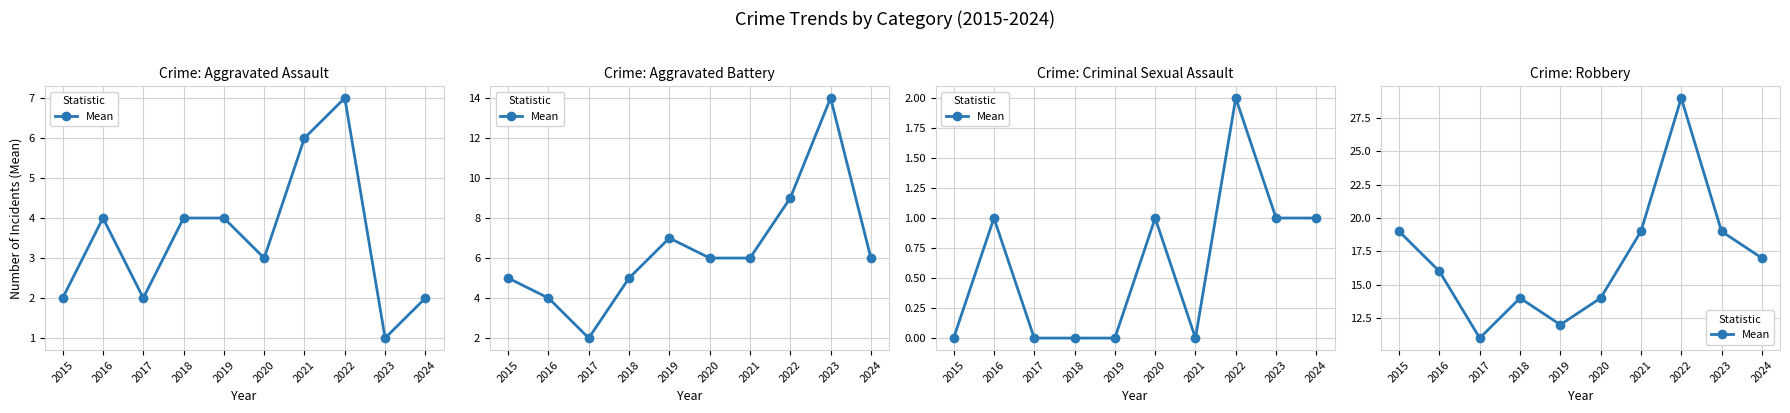

List the labels in order of value, largest first.

2022, 2015, 2021, 2023, 2024, 2016, 2018, 2020, 2019, 2017